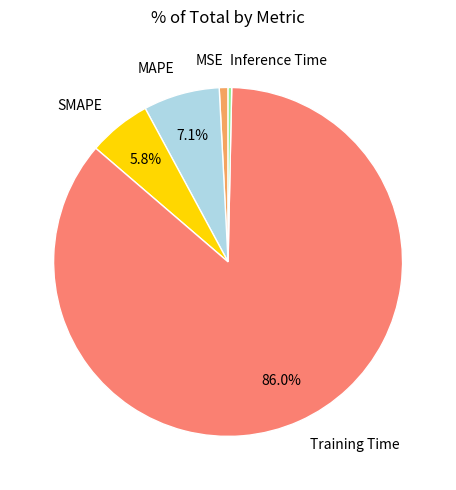

Is Training Time the majority of the pie?

Yes